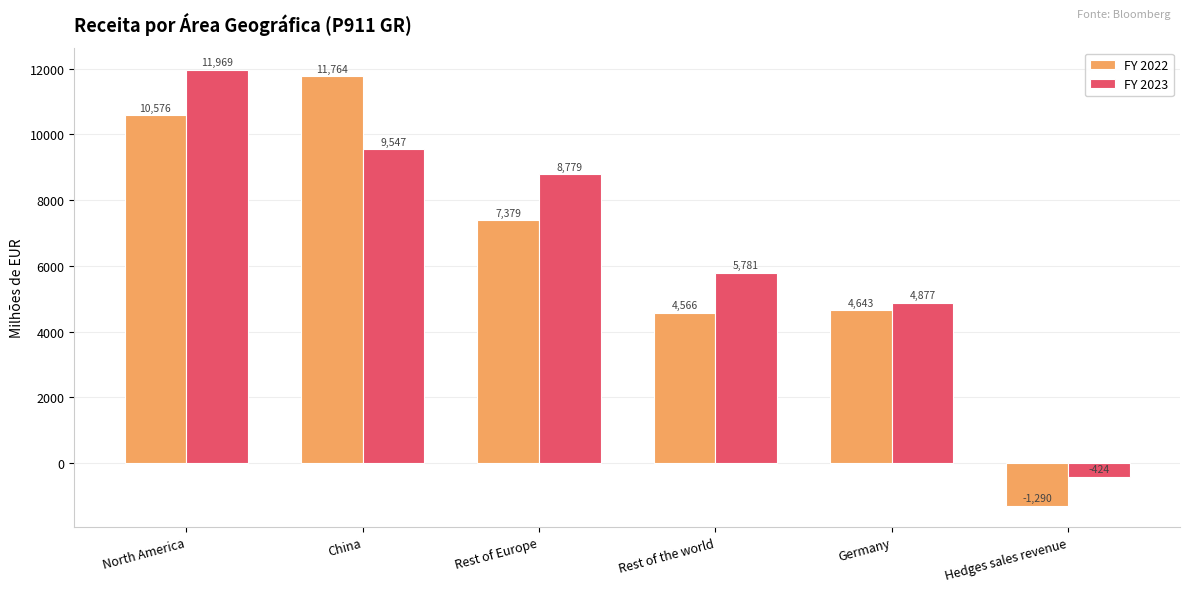

How many data points in FY 2023 are less than 8779?

3